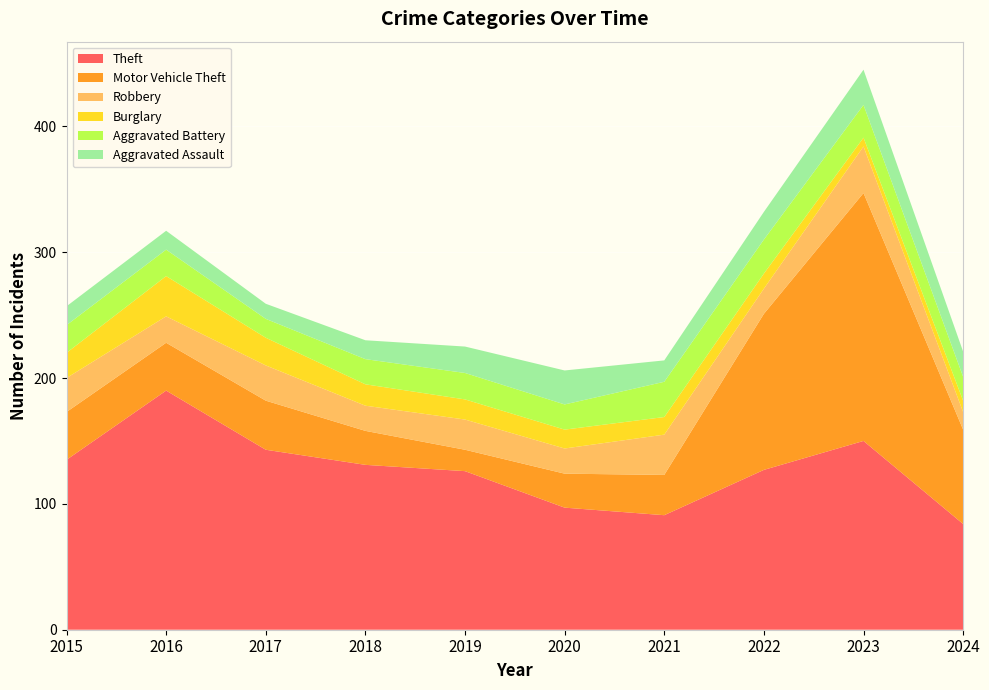

Reading left to right, list all the values displayed in this chart.

Theft: 2015=135	2016=190	2017=143	2018=131	2019=126	2020=97	2021=91	2022=127	2023=150	2024=84
Motor Vehicle Theft: 2015=38	2016=38	2017=39	2018=27	2019=17	2020=27	2021=32	2022=124	2023=197	2024=75
Robbery: 2015=27	2016=21	2017=28	2018=20	2019=24	2020=20	2021=32	2022=20	2023=37	2024=14
Burglary: 2015=20	2016=32	2017=22	2018=17	2019=16	2020=15	2021=14	2022=12	2023=7	2024=9
Aggravated Battery: 2015=22	2016=21	2017=15	2018=20	2019=21	2020=20	2021=28	2022=27	2023=26	2024=19
Aggravated Assault: 2015=15	2016=15	2017=12	2018=15	2019=21	2020=27	2021=17	2022=22	2023=28	2024=20